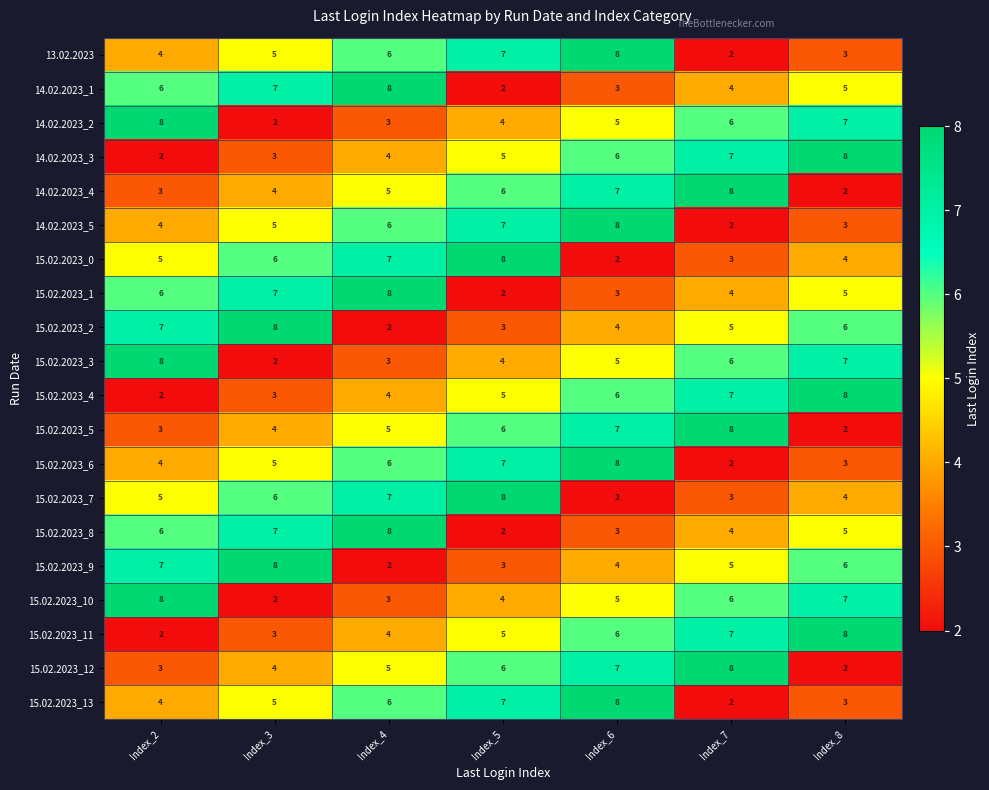

What is the total value across all series at Index_8?

98